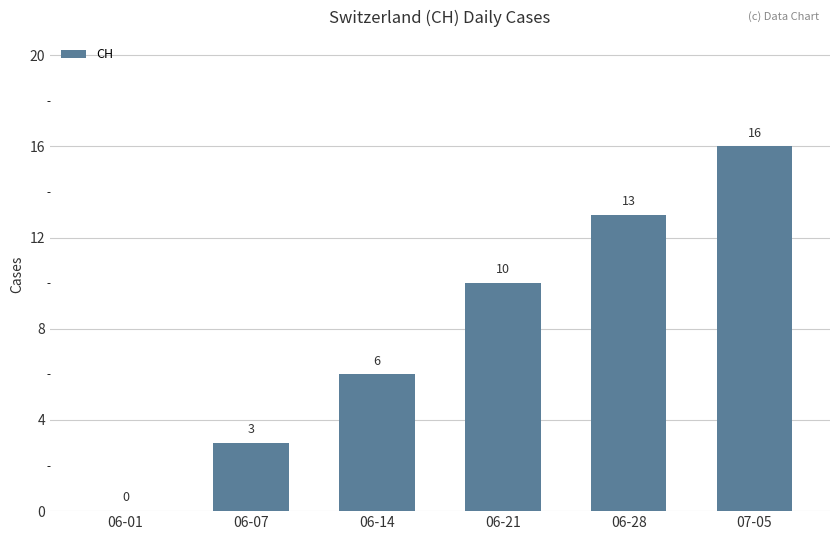

What is the maximum value shown in the chart?

16